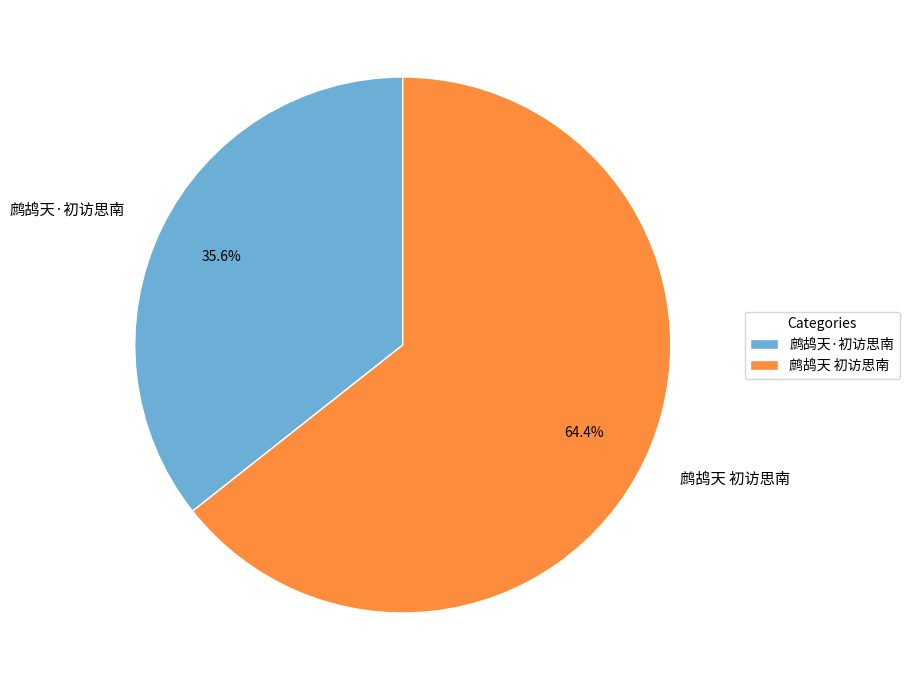

Which has a higher value, 鹧鸪天·初访思南 or 鹧鸪天 初访思南?

鹧鸪天 初访思南